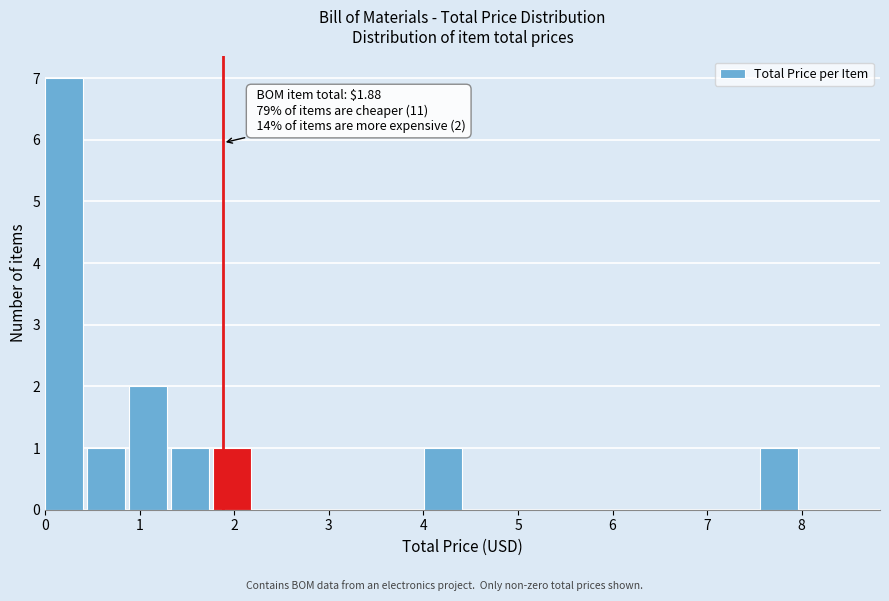

Which range on the x-axis has the tallest bar?

0.0 to 0.4